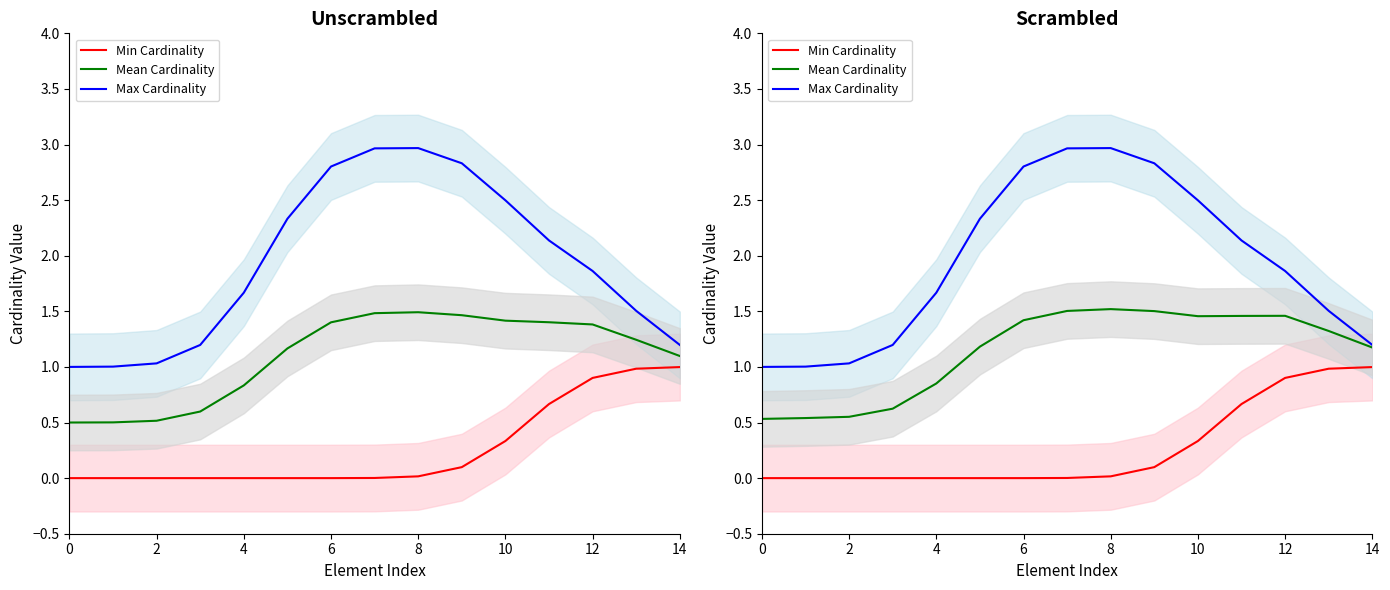

What is the value of the Max Cardinality point at the 1st from the left?

1.0